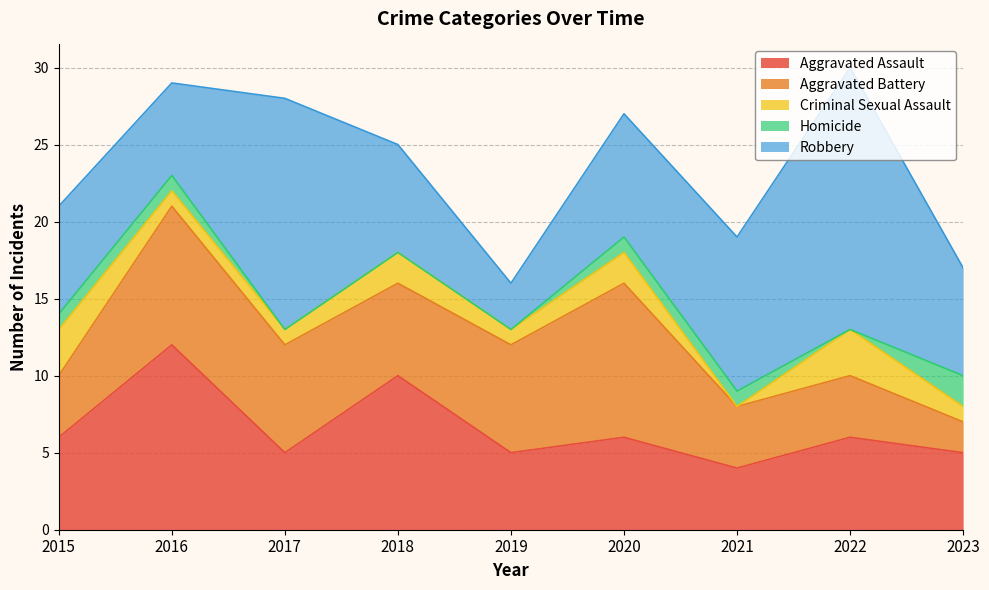

Reading left to right, what are all the values shown in this chart?

Aggravated Assault: 2015=6	2016=12	2017=5	2018=10	2019=5	2020=6	2021=4	2022=6	2023=5
Aggravated Battery: 2015=4	2016=9	2017=7	2018=6	2019=7	2020=10	2021=4	2022=4	2023=2
Criminal Sexual Assault: 2015=3	2016=1	2017=1	2018=2	2019=1	2020=2	2021=0	2022=3	2023=1
Homicide: 2015=1	2016=1	2017=0	2018=0	2019=0	2020=1	2021=1	2022=0	2023=2
Robbery: 2015=7	2016=6	2017=15	2018=7	2019=3	2020=8	2021=10	2022=17	2023=7